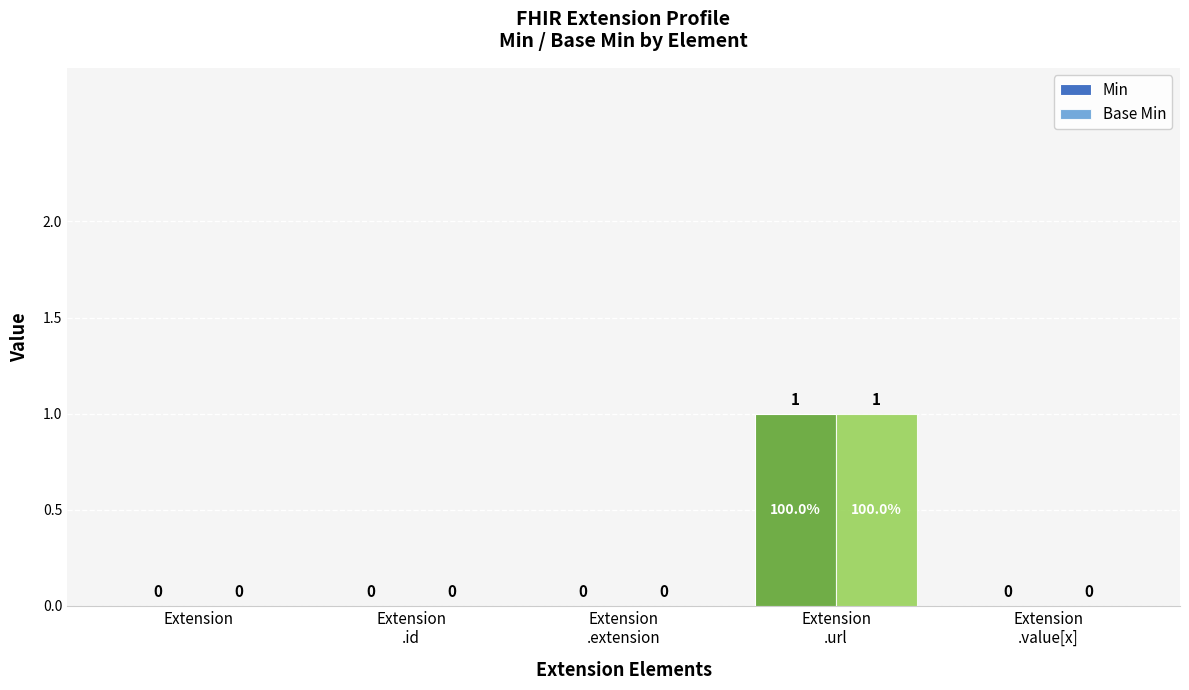

Reading left to right, what are all the values shown in this chart?

Min: Extension=0	Extension
.id=0	Extension
.extension=0	Extension
.url=1	Extension
.value[x]=0
Base Min: Extension=0	Extension
.id=0	Extension
.extension=0	Extension
.url=1	Extension
.value[x]=0